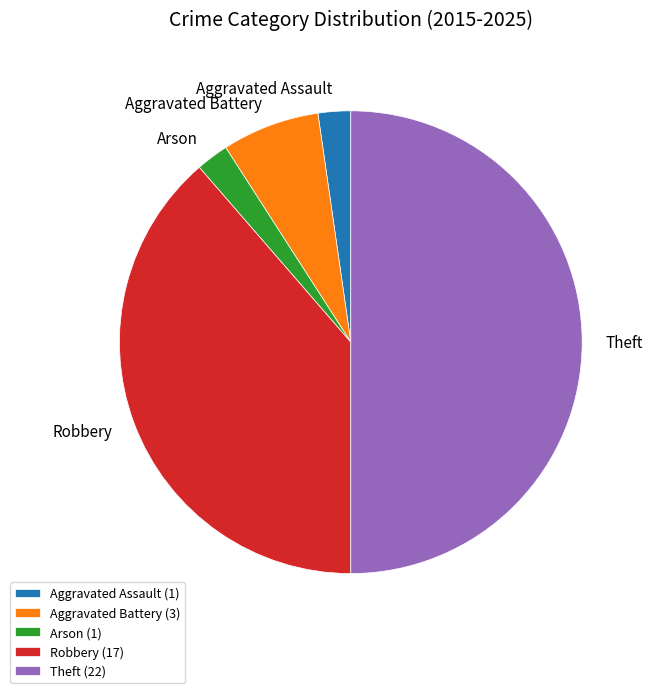

Combined, do Robbery and Aggravated Assault account for over 50%?

No